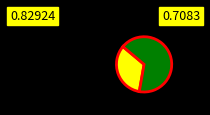

Is there a majority slice in this chart?

Yes